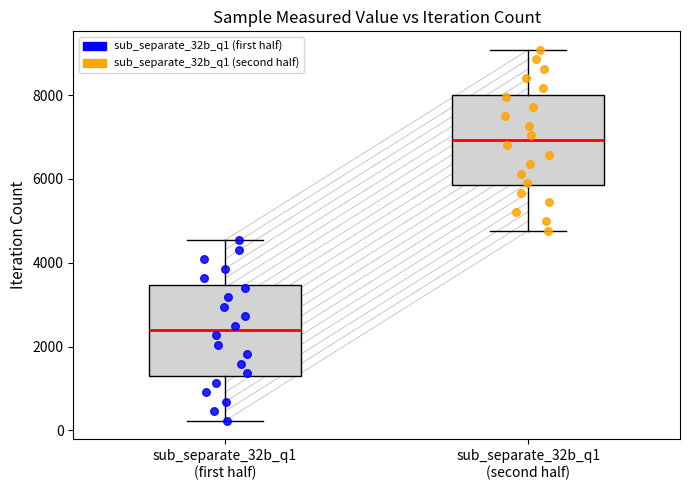

What are all the series names shown in the legend?

sub_separate_32b_q1 (first half), sub_separate_32b_q1 (second half)